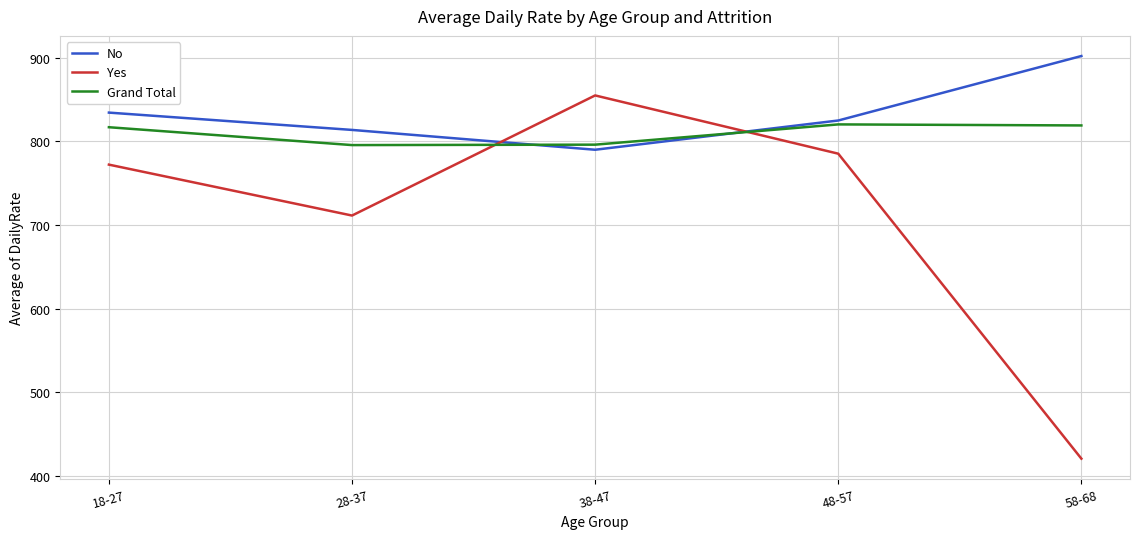

How many values in the Yes series exceed 772?

3